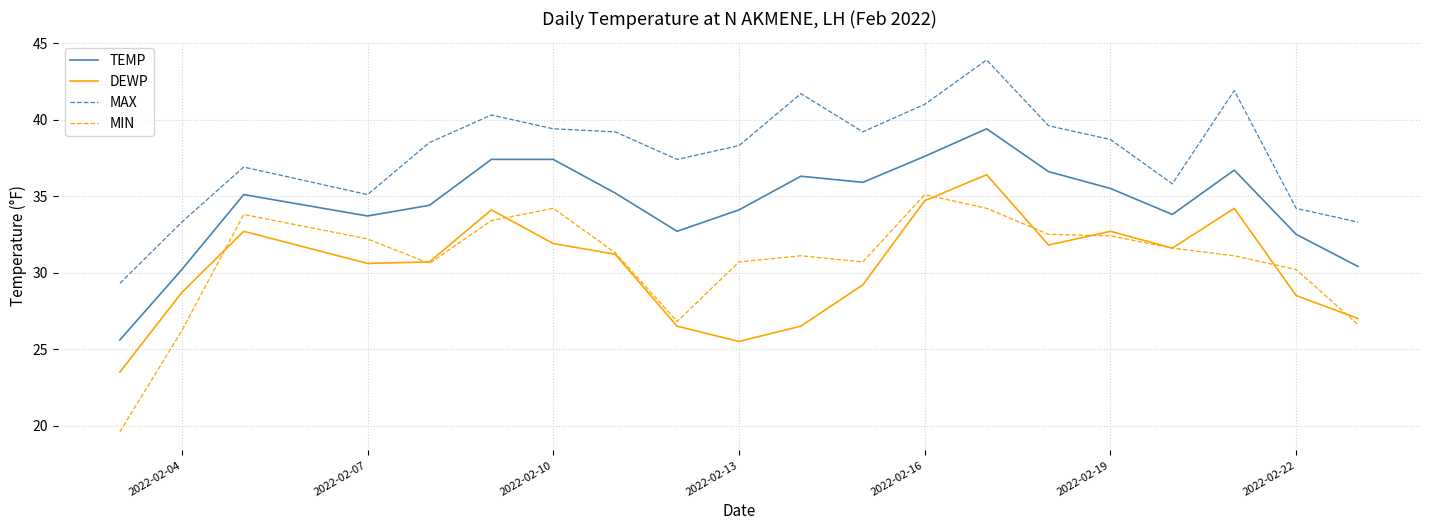

True or false: DEWP and MAX intersect in this chart.

False